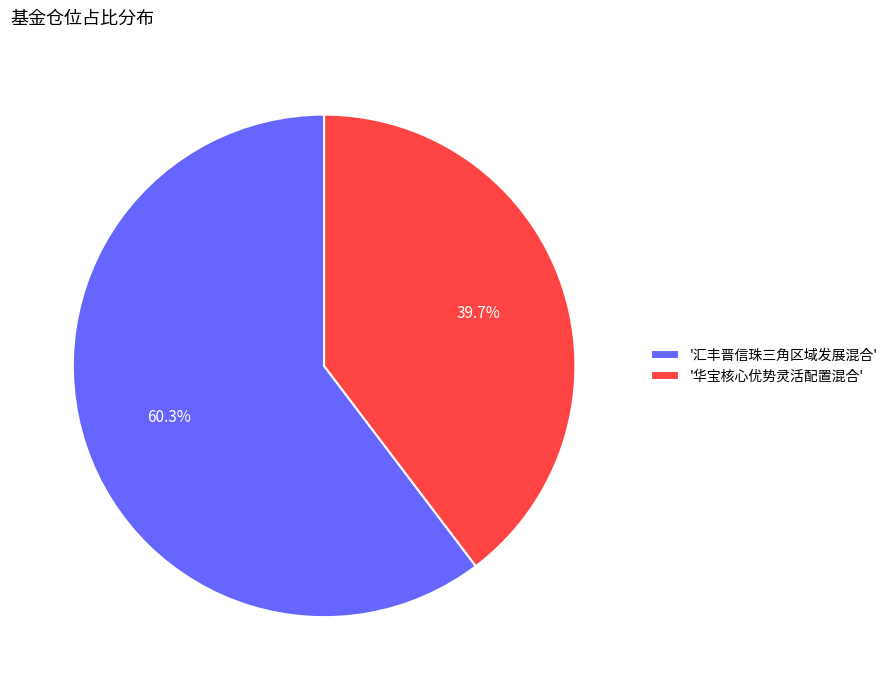

Combined, do '华宝核心优势灵活配置混合' and '汇丰晋信珠三角区域发展混合' account for over 50%?

Yes